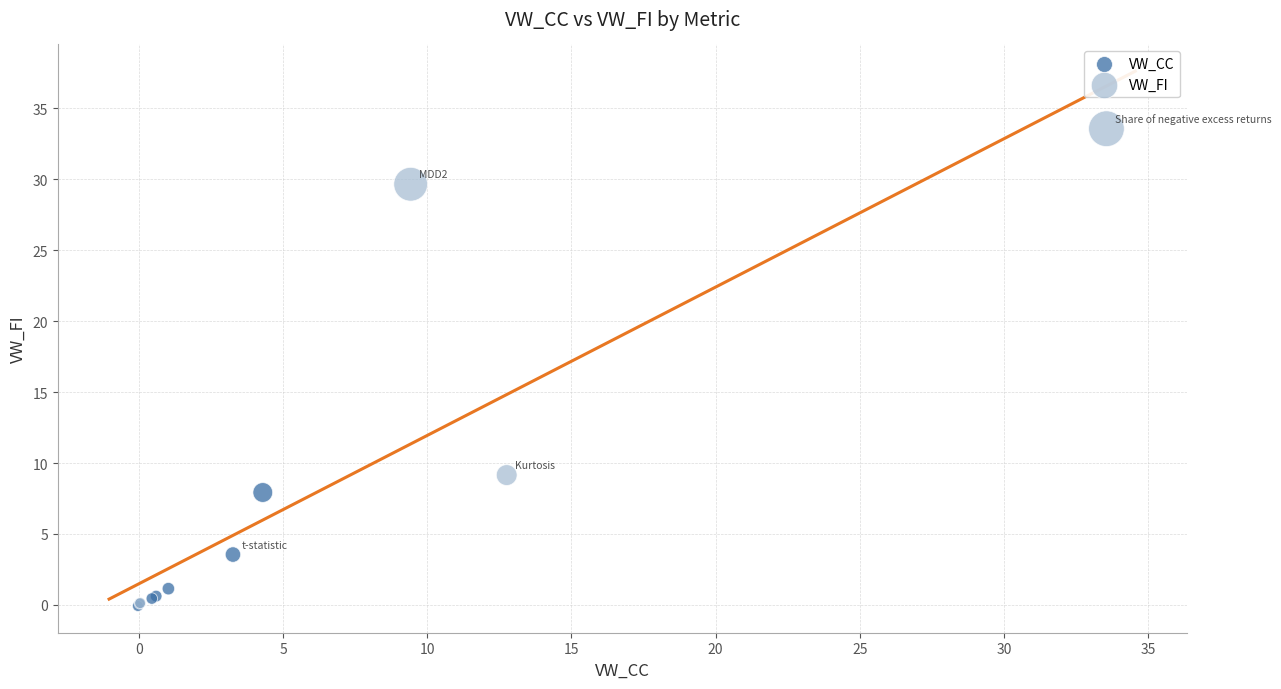

Which series has the widest spread of Y values?

VW_FI